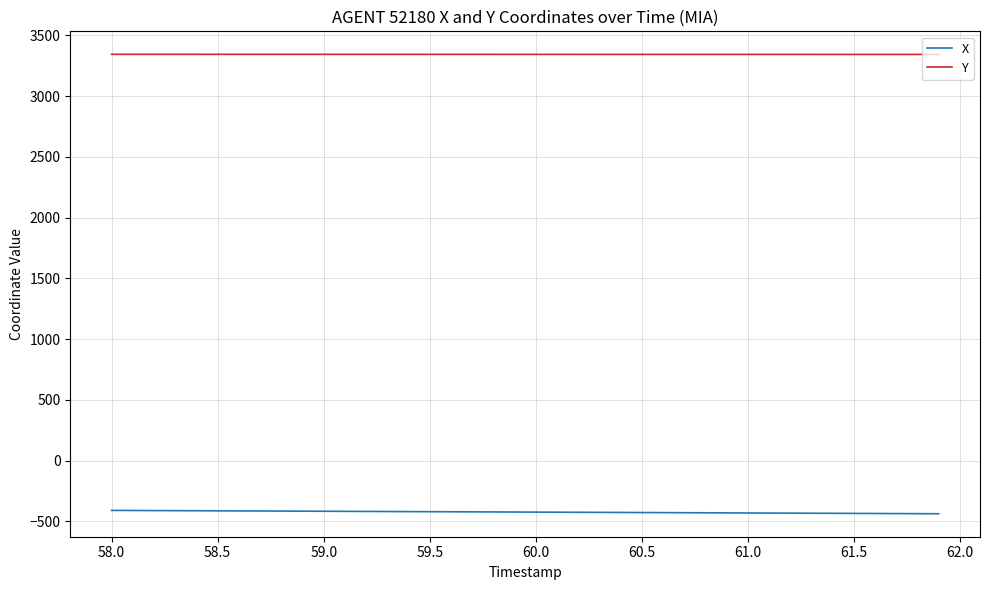

List the series in order of their overall mean, lowest first.

X, Y